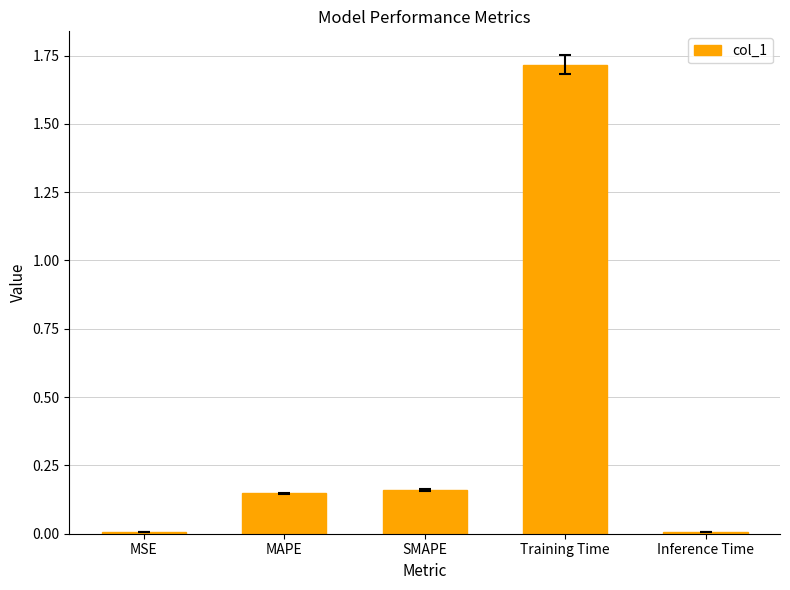

What is the average value?

0.4